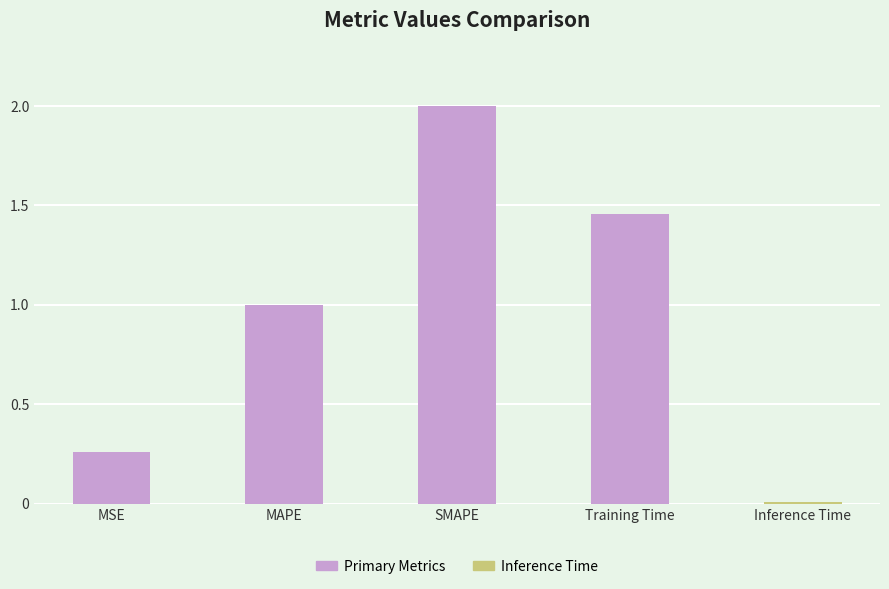

Rank the categories by value from lowest to highest.

Inference Time, MSE, MAPE, Training Time, SMAPE